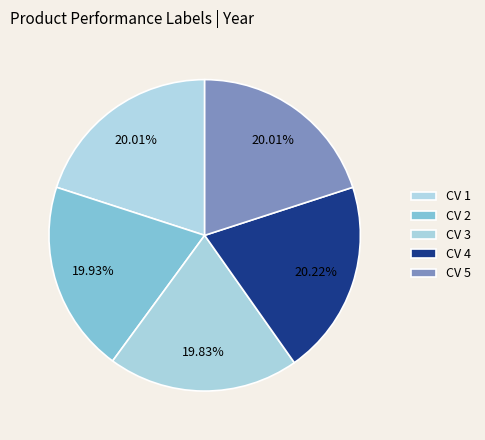

Does any single category account for the majority?

No